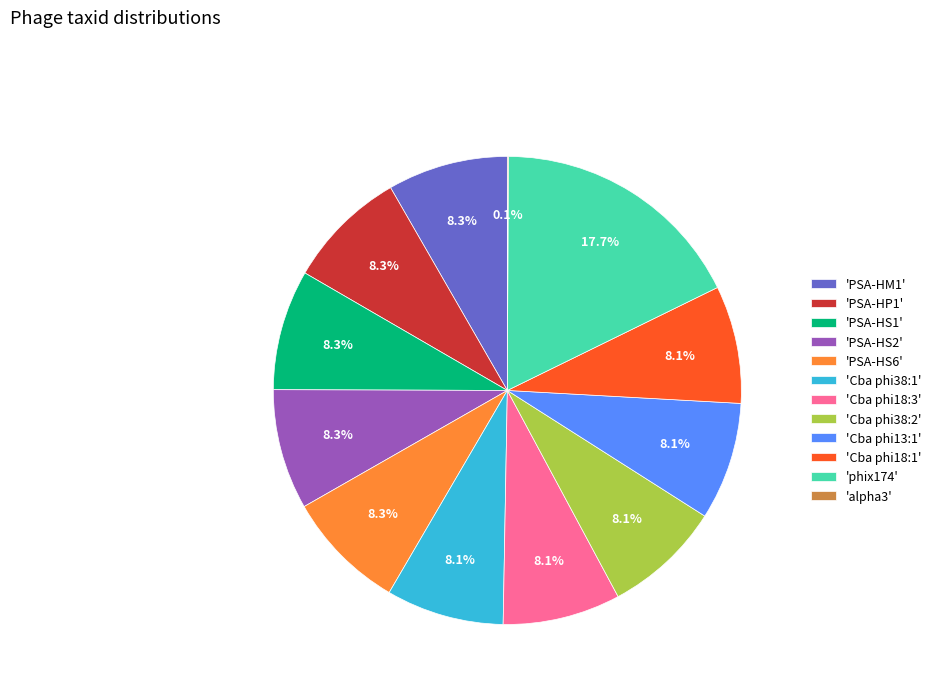

To the nearest percent, what is the difference between the largest and smallest slice percentages?

18%